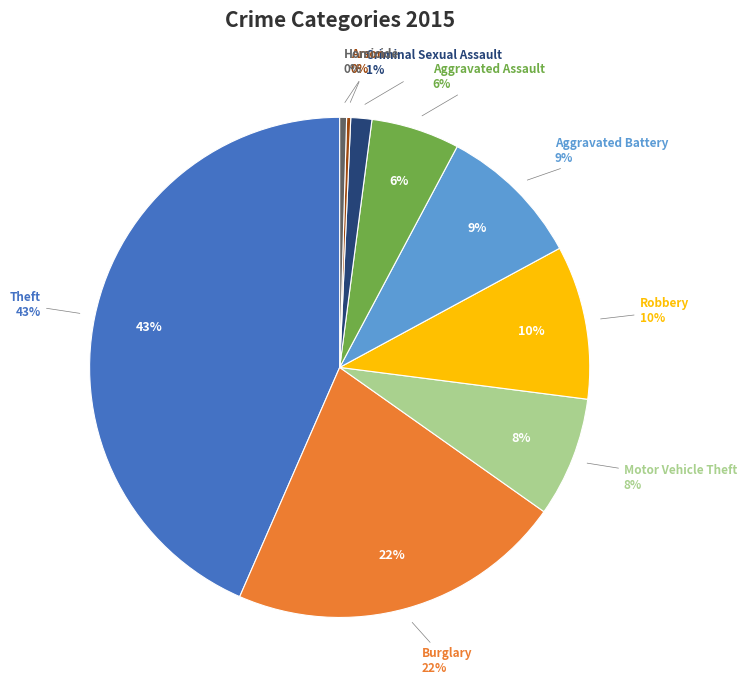

The Robbery slice represents 10% of the pie. True or false?

True